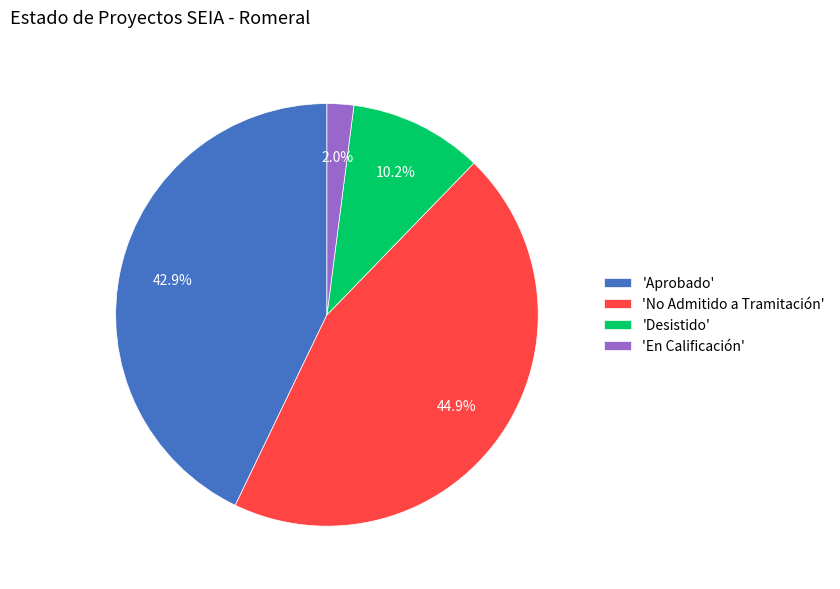

How many segments does this pie chart have?

4